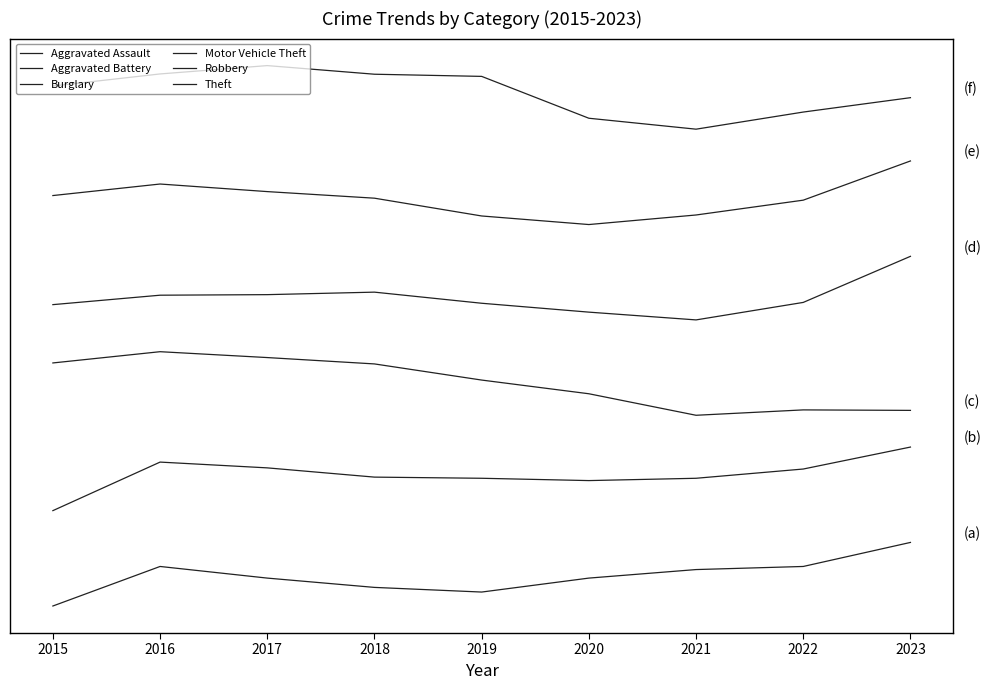

At which category does Burglary reach its first local peak?

2016